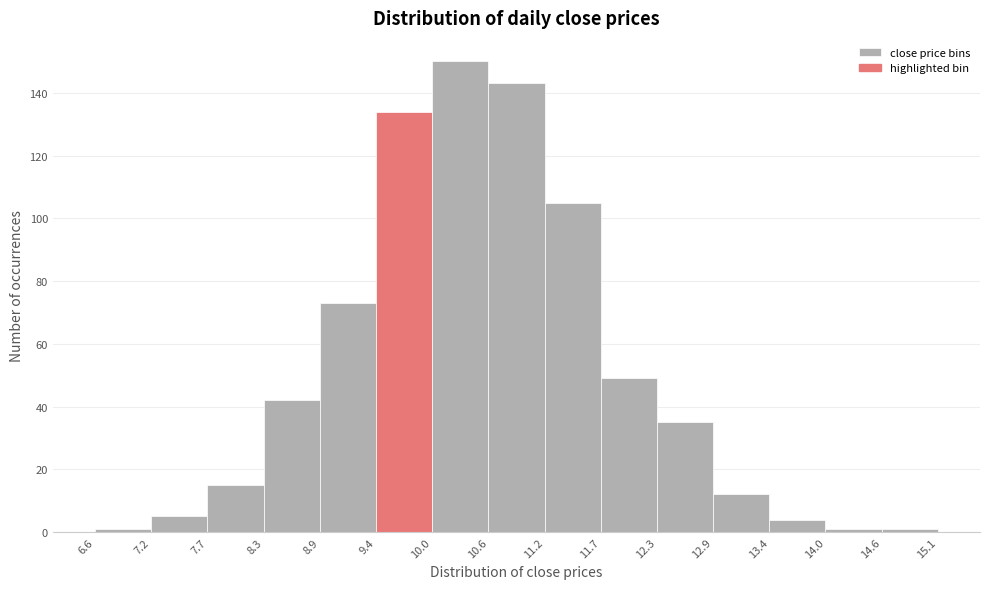

What is the height of the bar covering 10.0 to 10.6 on the x-axis? The values are not printed on the chart, so give them approximately, as read against the axis.

150